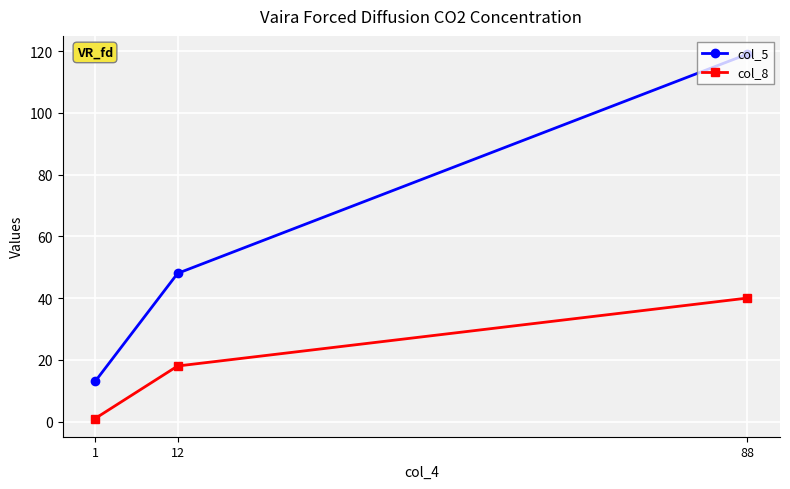

What are all the series names shown in the legend?

col_5, col_8